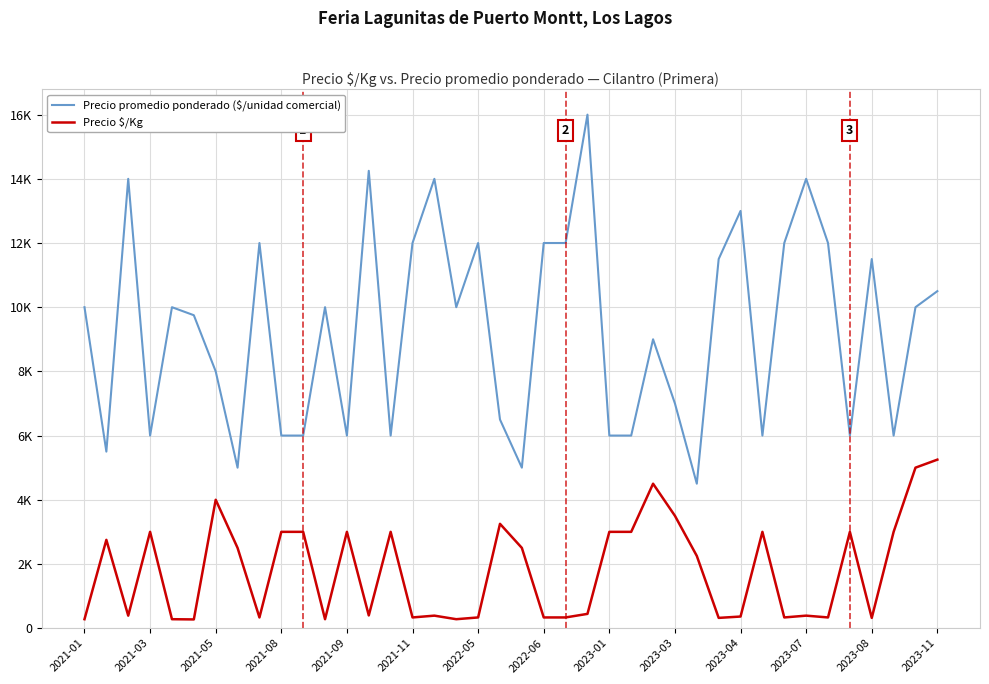

True or false: Precio promedio ponderado ($/unidad comercial) and Precio $/Kg cross at least once.

False